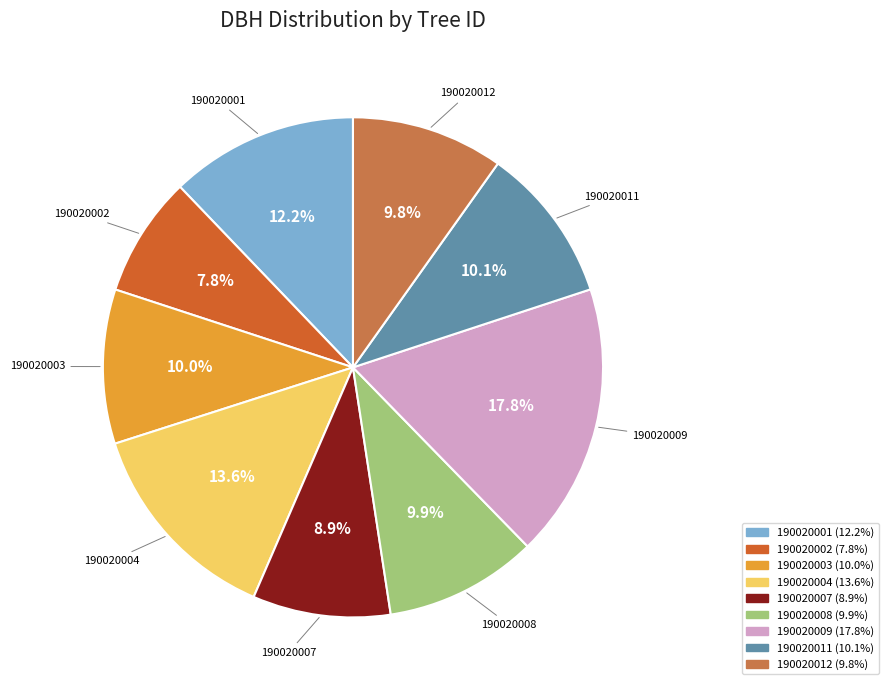

Between 190020001 and 190020008, which is larger?

190020001